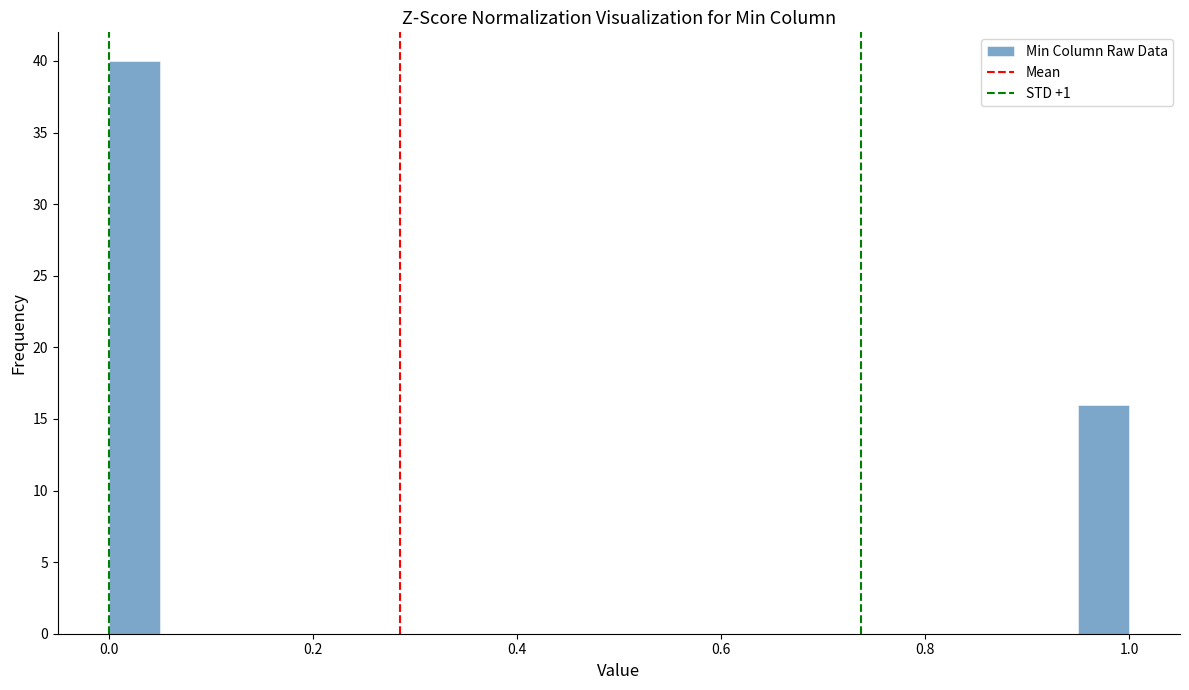

Around what value on the x-axis is the tallest bar? Give the approximate position of its centre, as read against the axis.

0.02